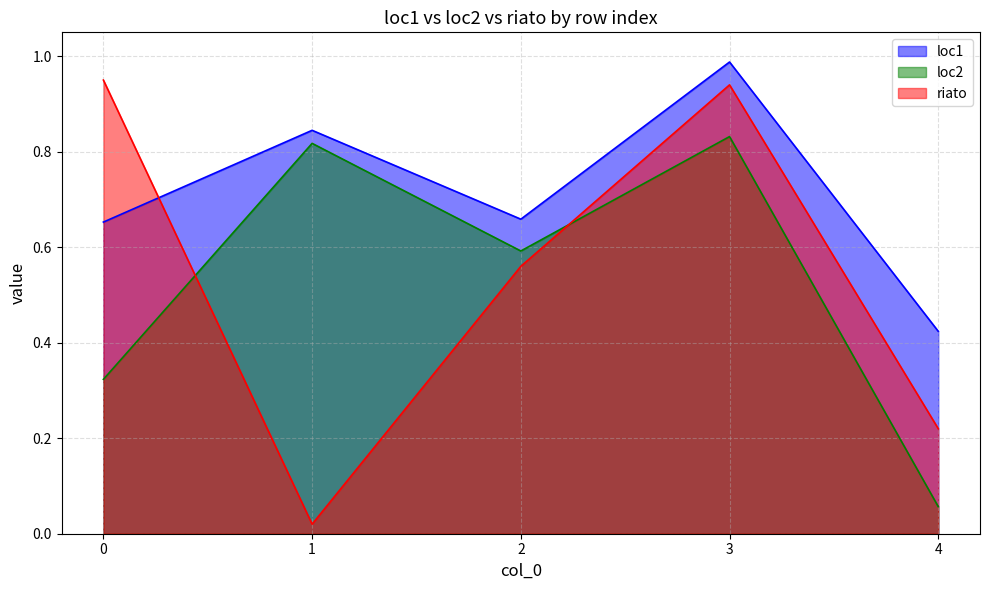

Which series changed the most between 3 and 4?

loc2